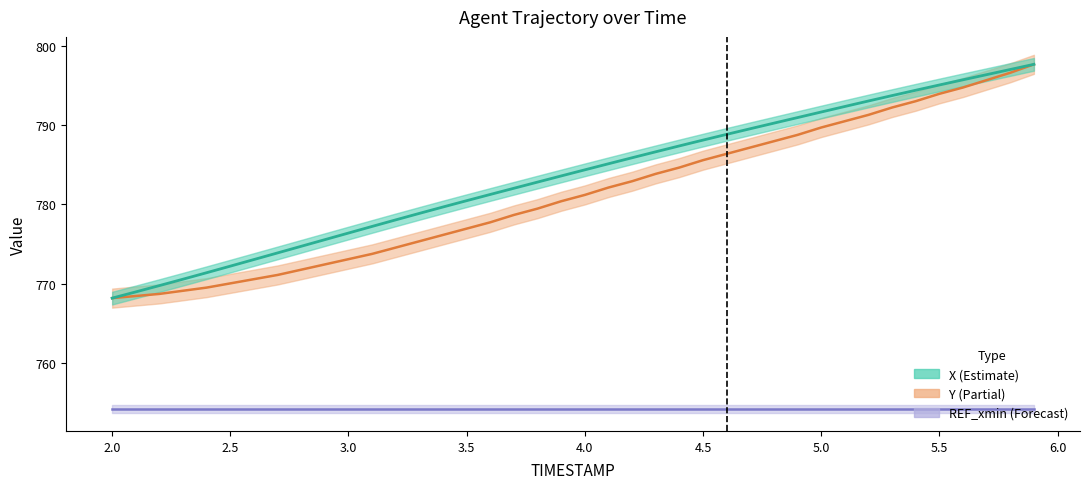

What is the label of the 10th point from the left?

2.9